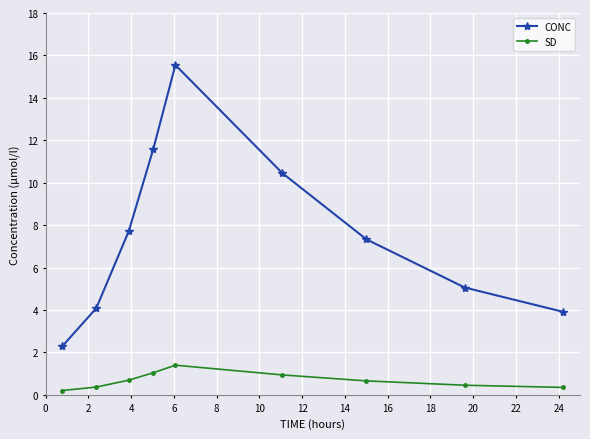

True or false: CONC has more than 0 points higher than both neighbors.

True